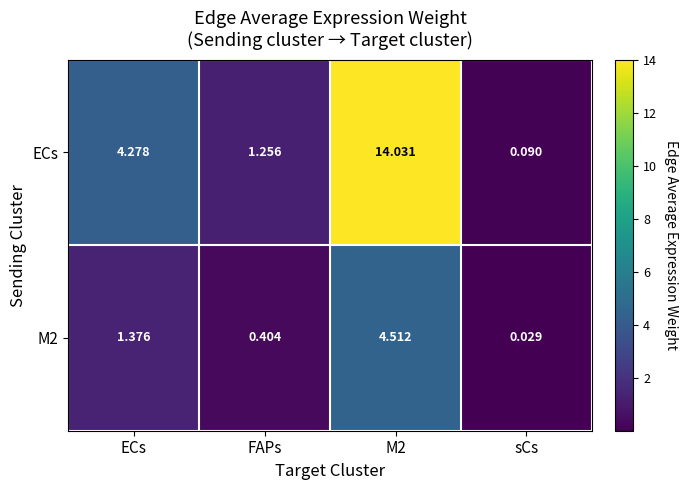

Rank the series by their maximum value, from highest to lowest.

ECs, M2